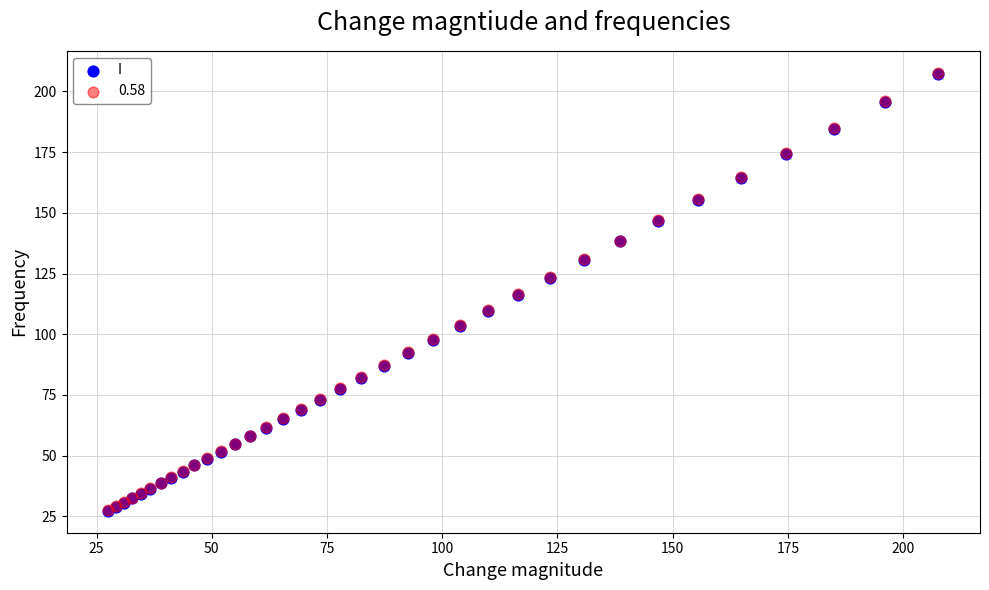

What are all the series names shown in the legend?

I, 0.58